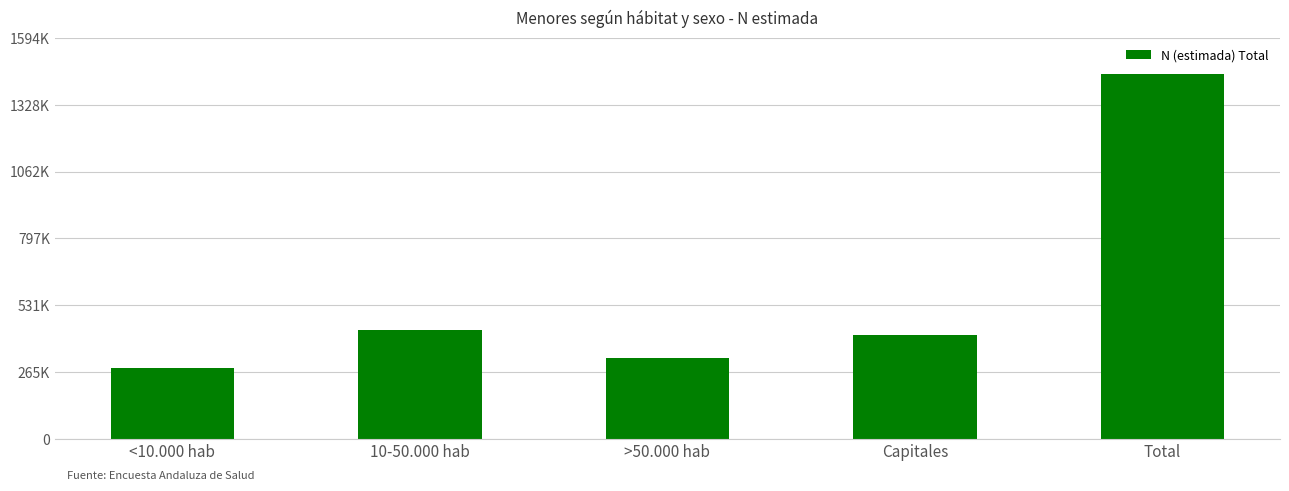

Reading left to right, list all the values displayed in this chart.

281783	431606	322670	413156	1449215